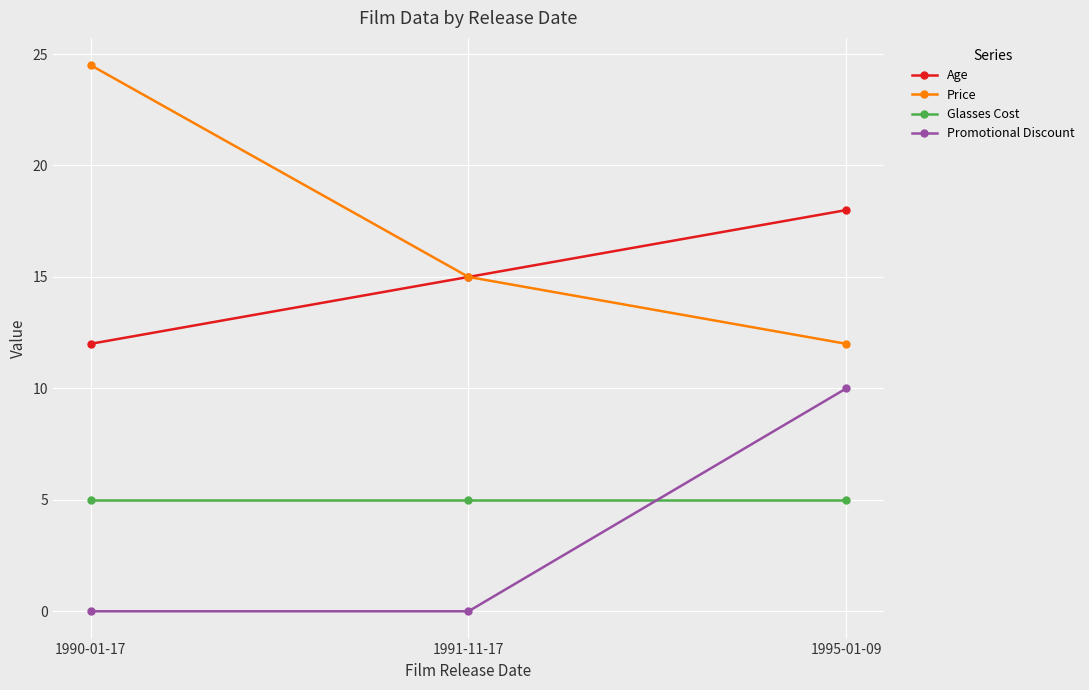

The Age series shows 16.9 at 1990-01-17. True or false?

False